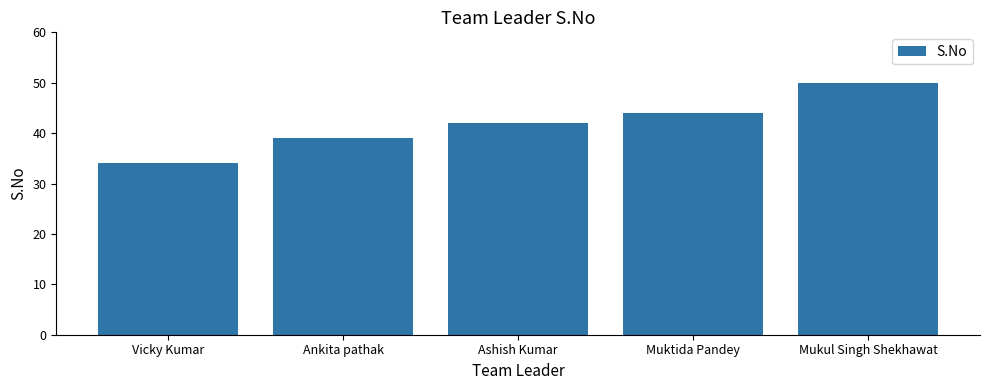

What is the change in value from Vicky Kumar to Ashish Kumar?

+8